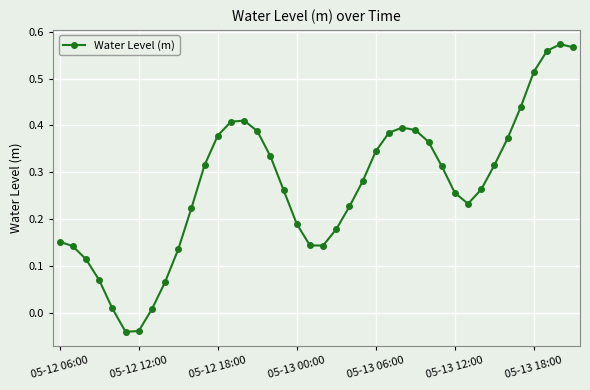

What is the sum of all values?

10.8